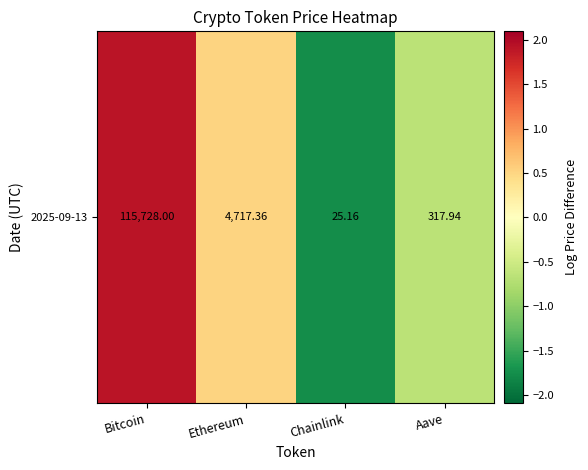

What is the sum of the values at Bitcoin and Chainlink?

0.1